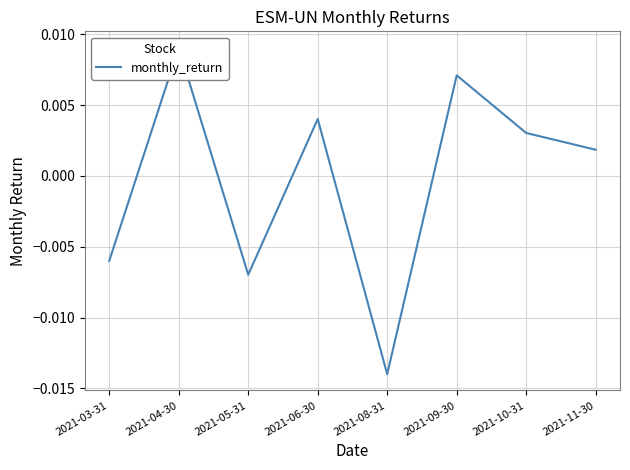

What is the label of the 1st point from the right?

2021-11-30